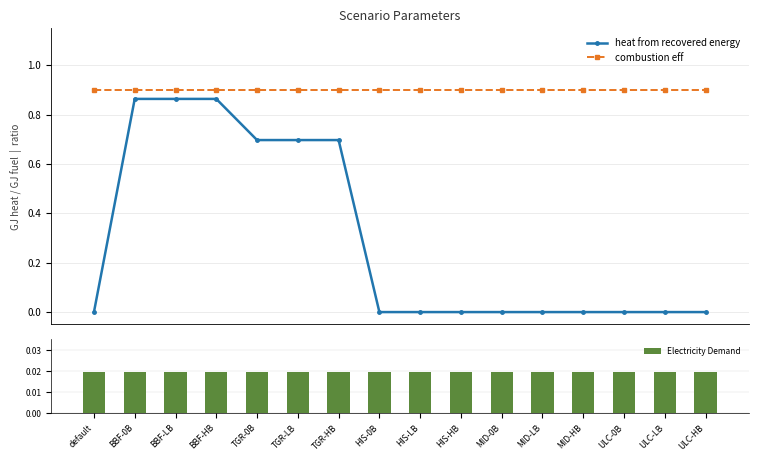

What is the total value across all series at HIS-LB?

0.9